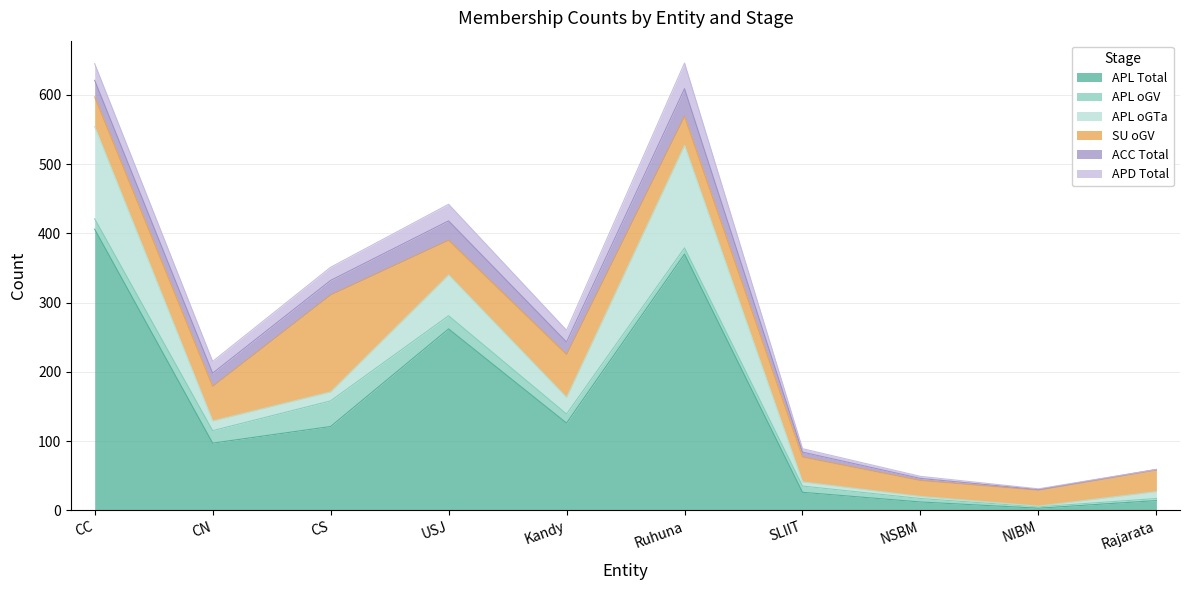

True or false: APD Total and APL Total cross at least once.

False